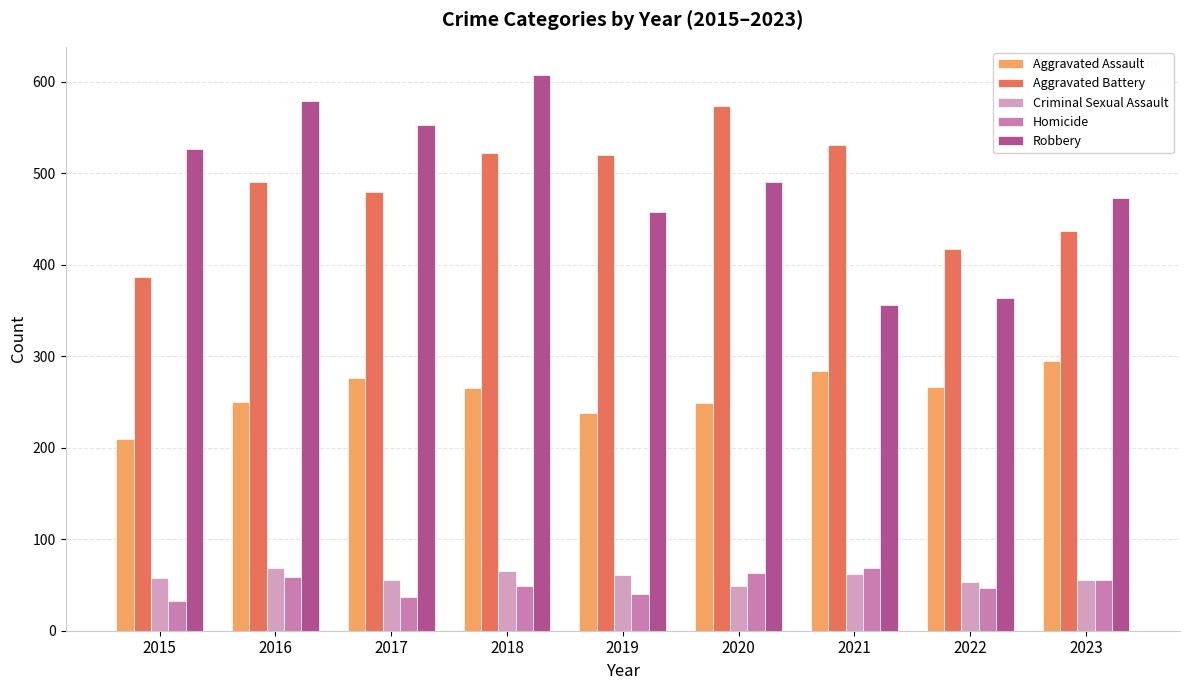

What is the greatest value displayed?

608